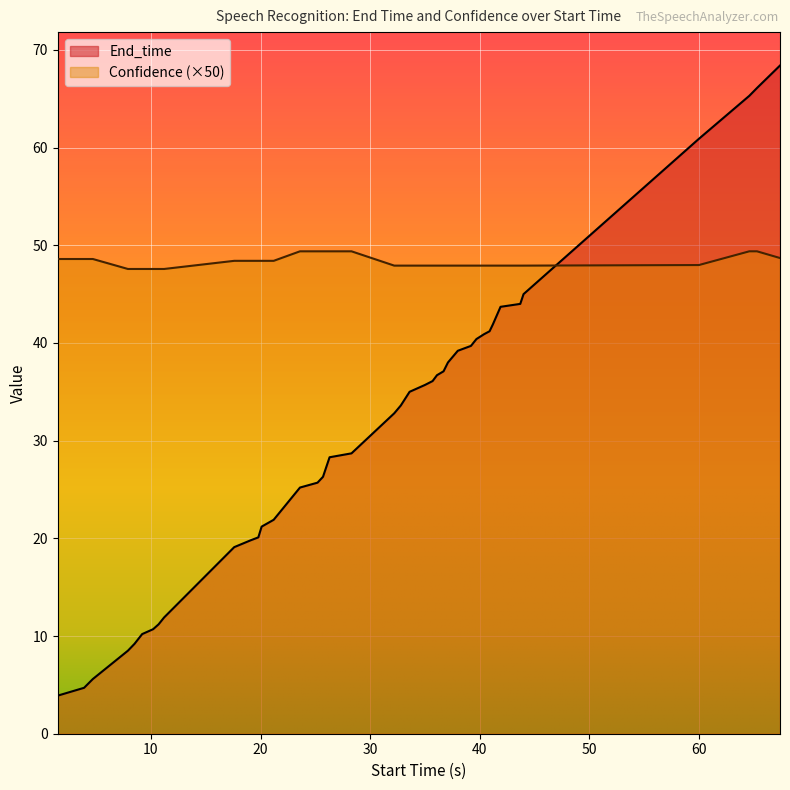

How many times do End_time and Confidence cross each other?

1